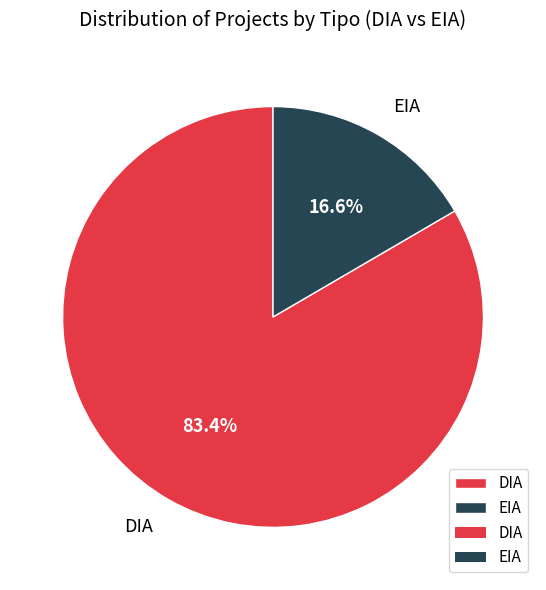

What percentage do EIA and DIA together represent?

100.0%